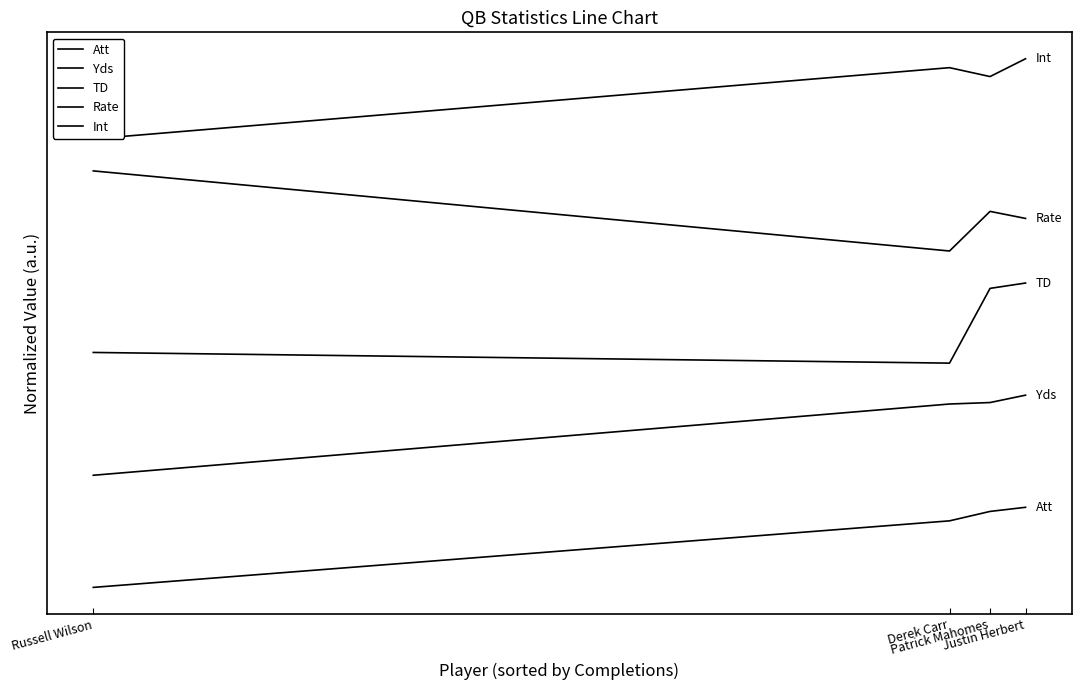

Is this an area chart (filled region under the line)?

No